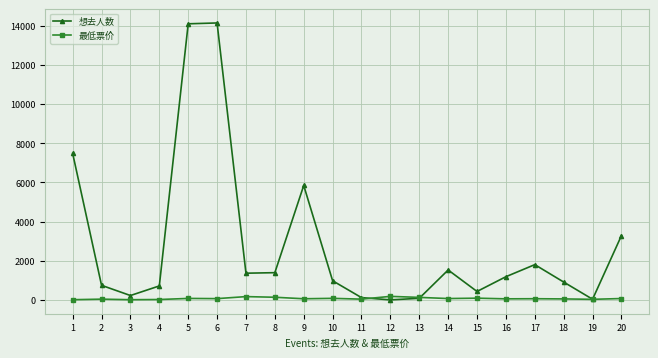

What is the total value across all series at 5?

14170.0